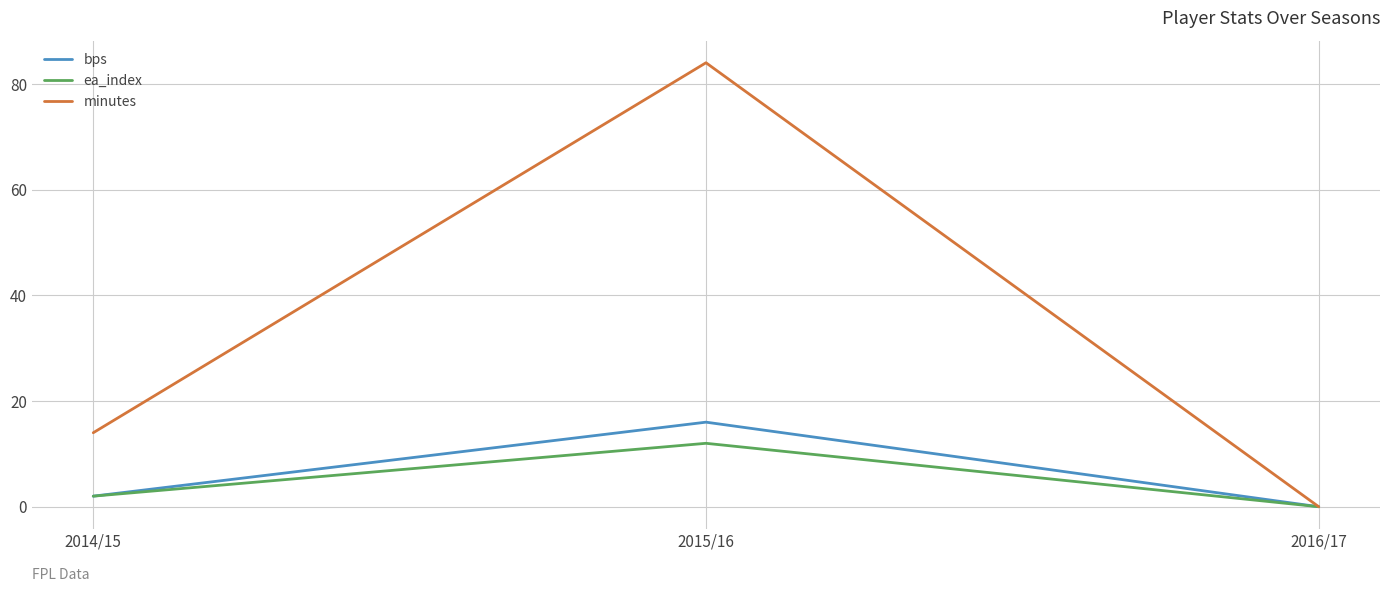

What are all the series names shown in the legend?

bps, ea_index, minutes